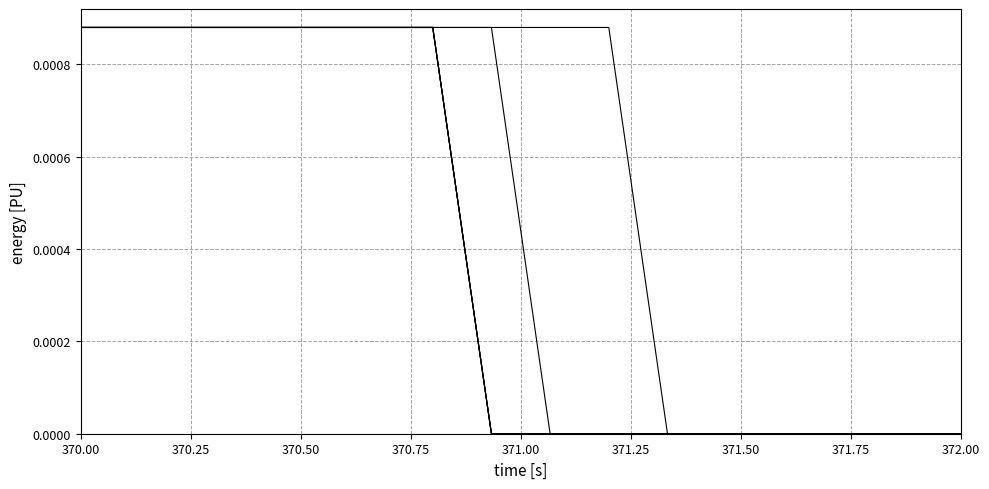

Is this an area chart (filled region under the line)?

No